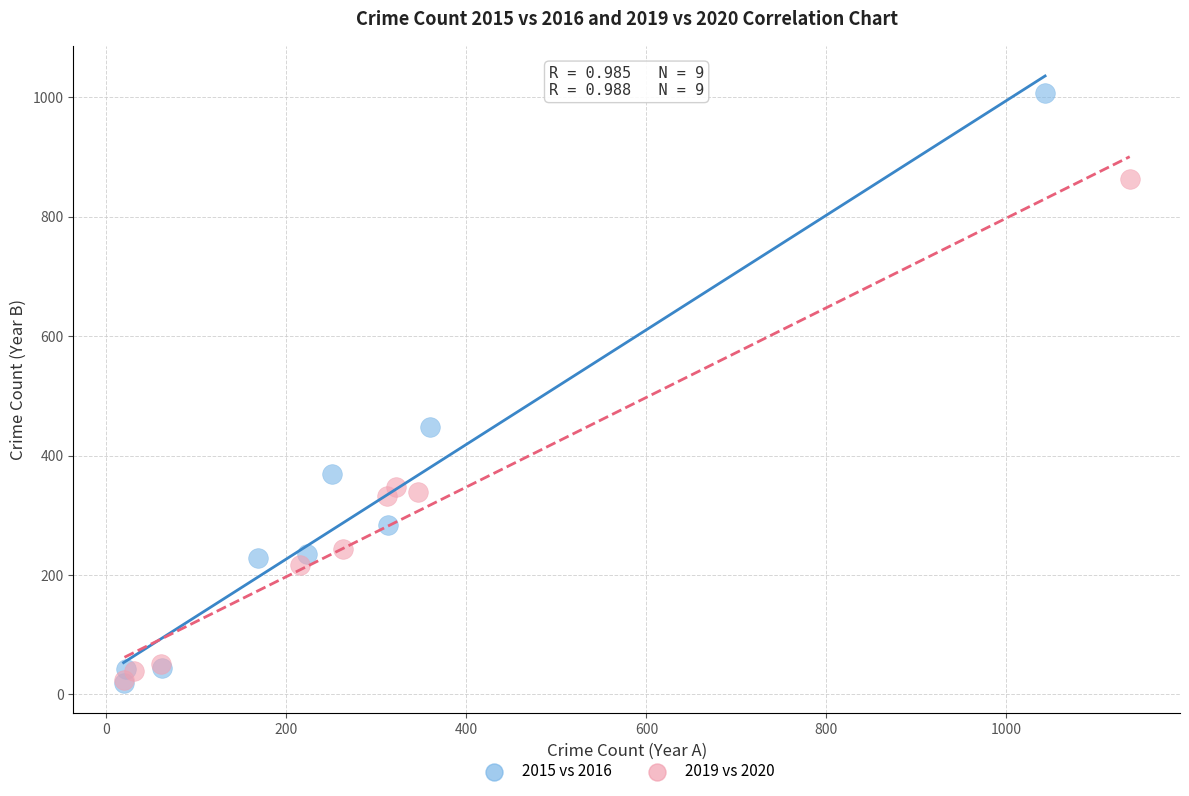

Which series has the widest spread of Y values?

2015 vs 2016